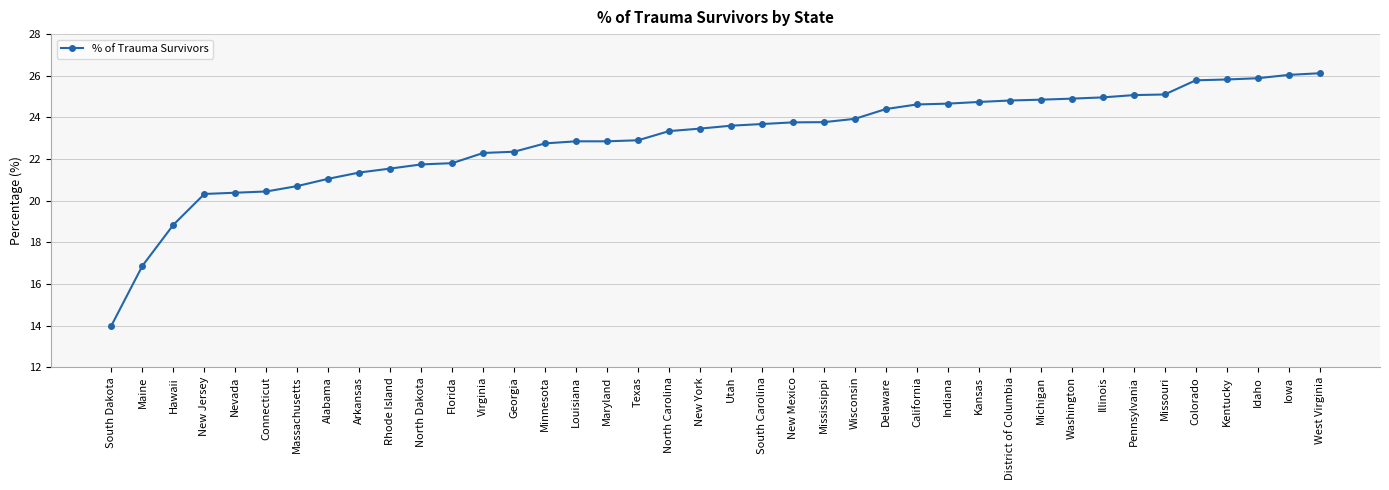

Which has a higher value, Kentucky or New Jersey?

Kentucky